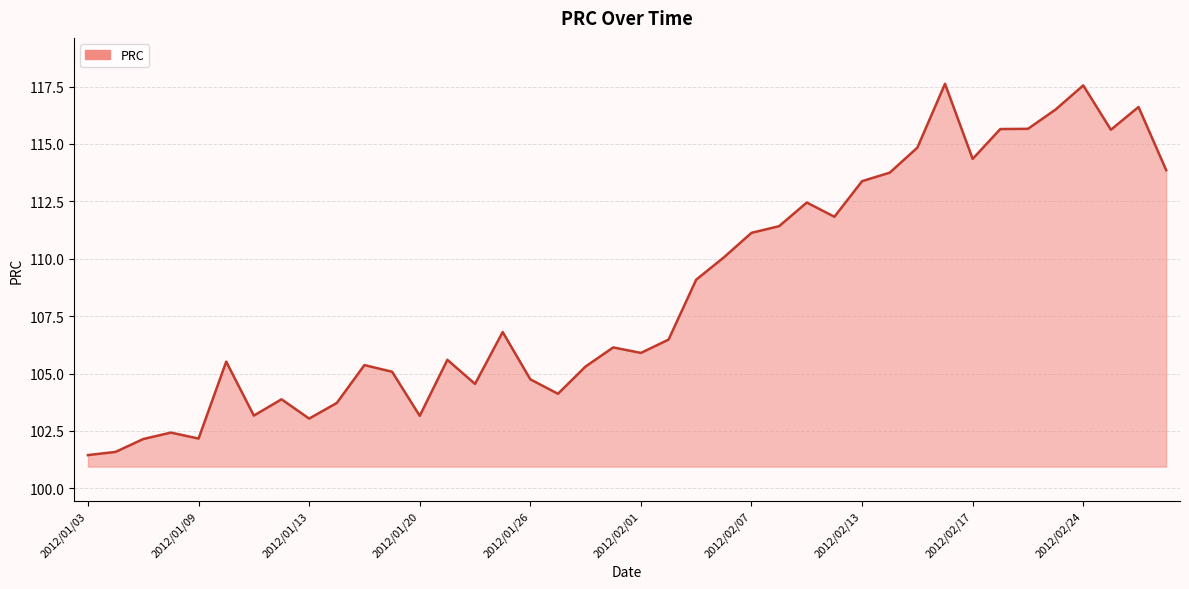

What is the average value?

108.6